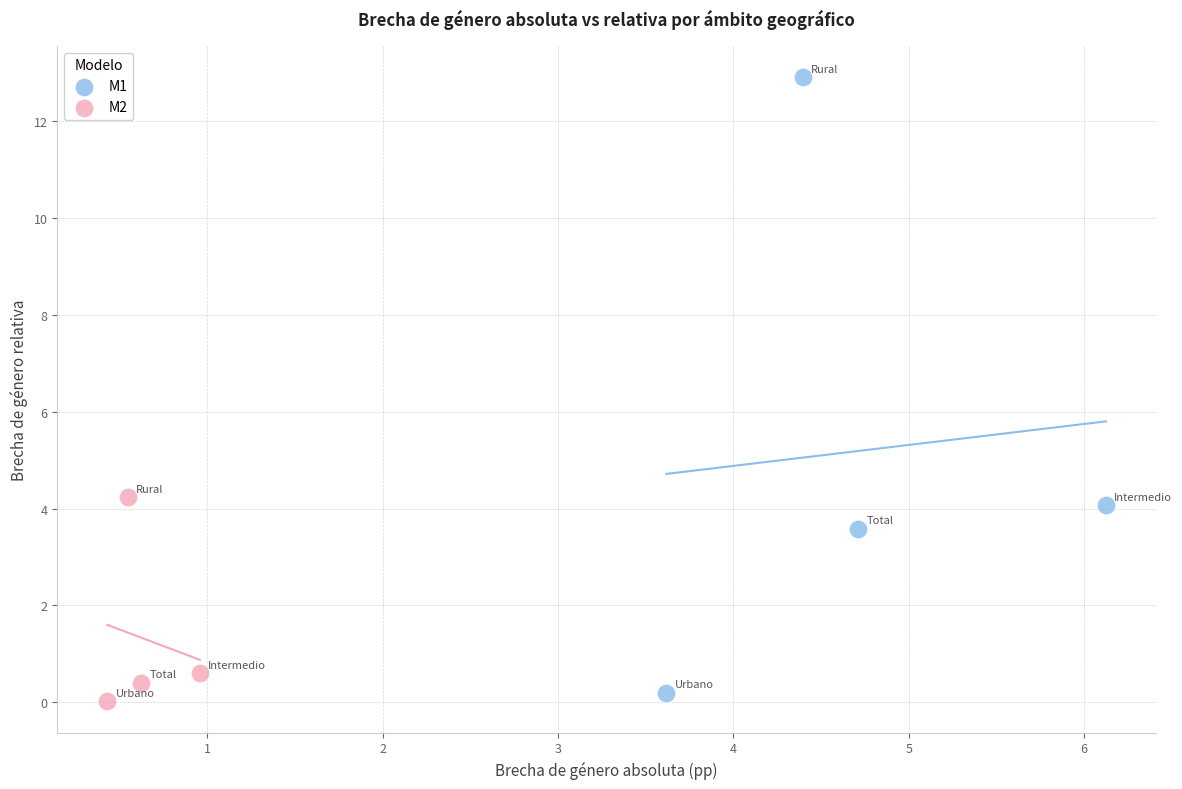

Which series reaches the maximum Y coordinate?

M1